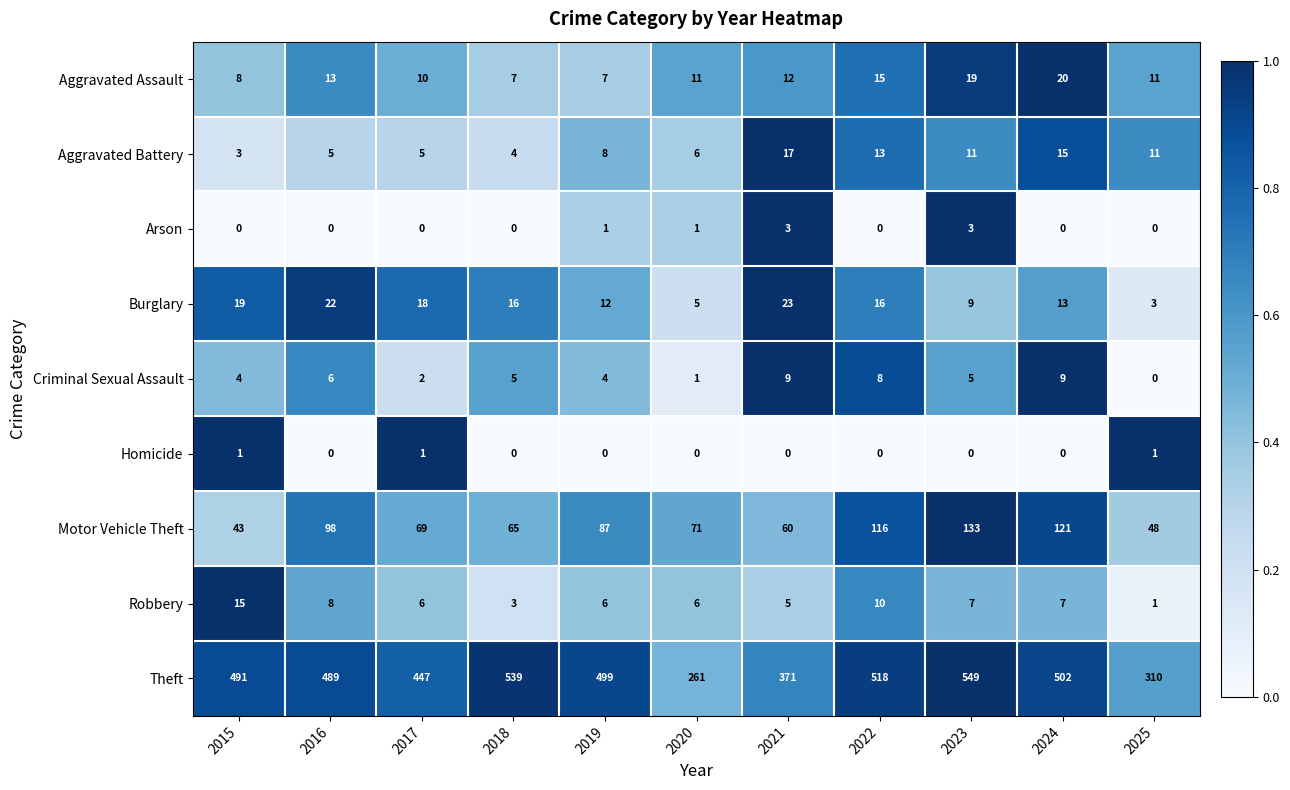

What is the greatest value displayed?

549